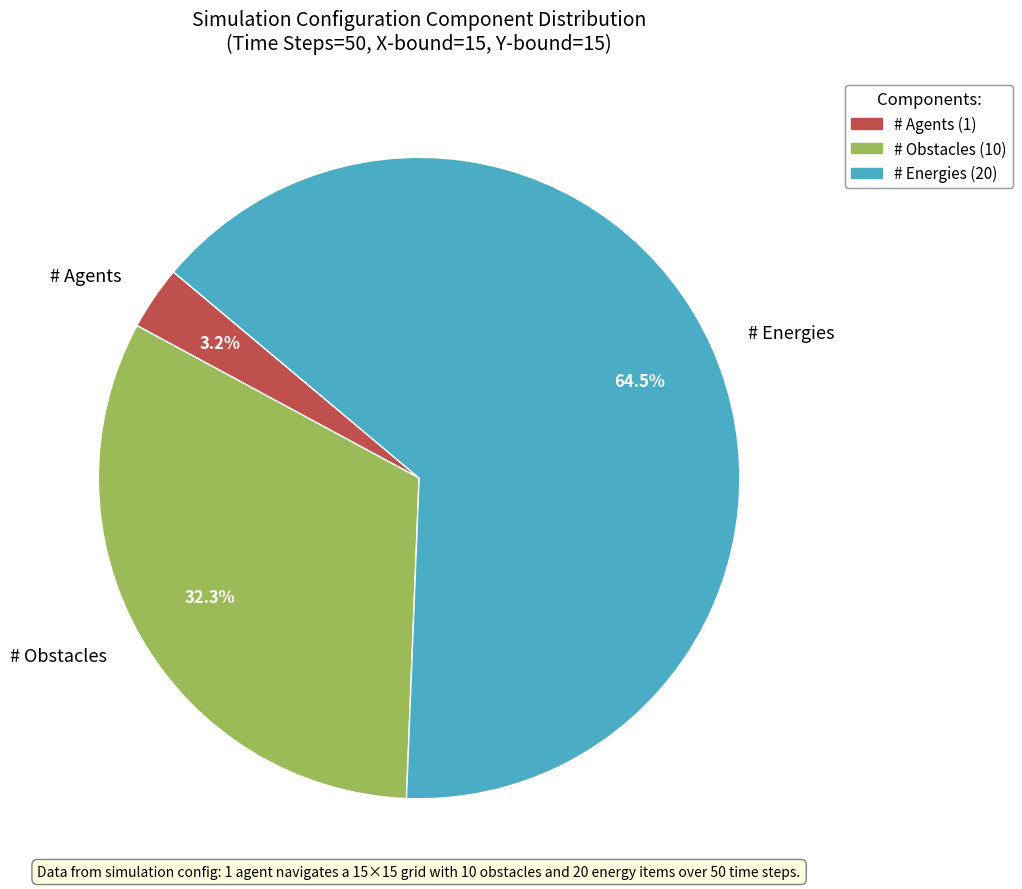

Between # Agents and # Obstacles, which is larger?

# Obstacles